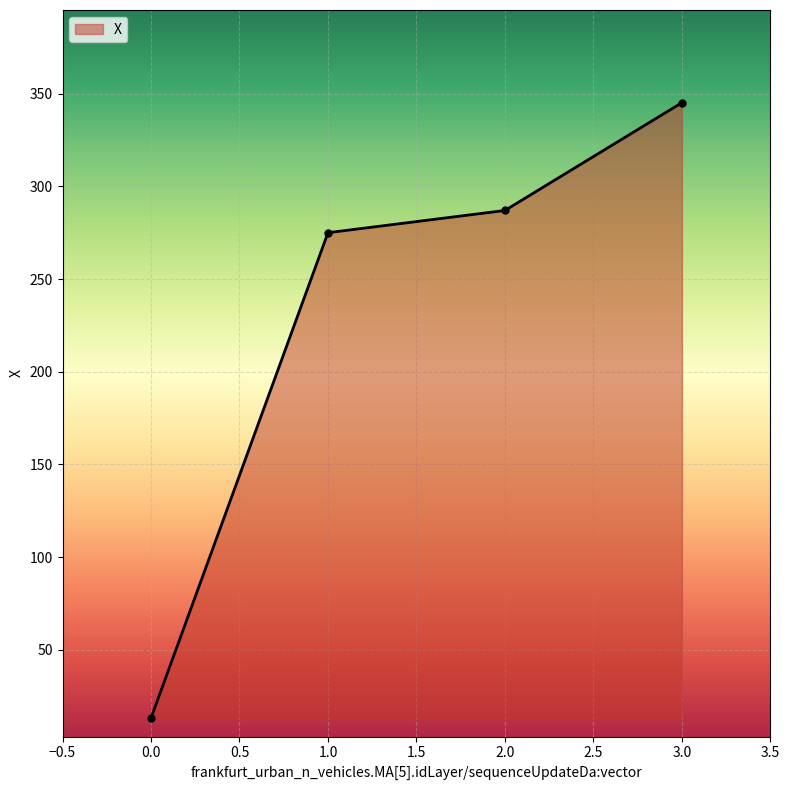

What is the change in value from 0.0 to 1.0?

+261.8